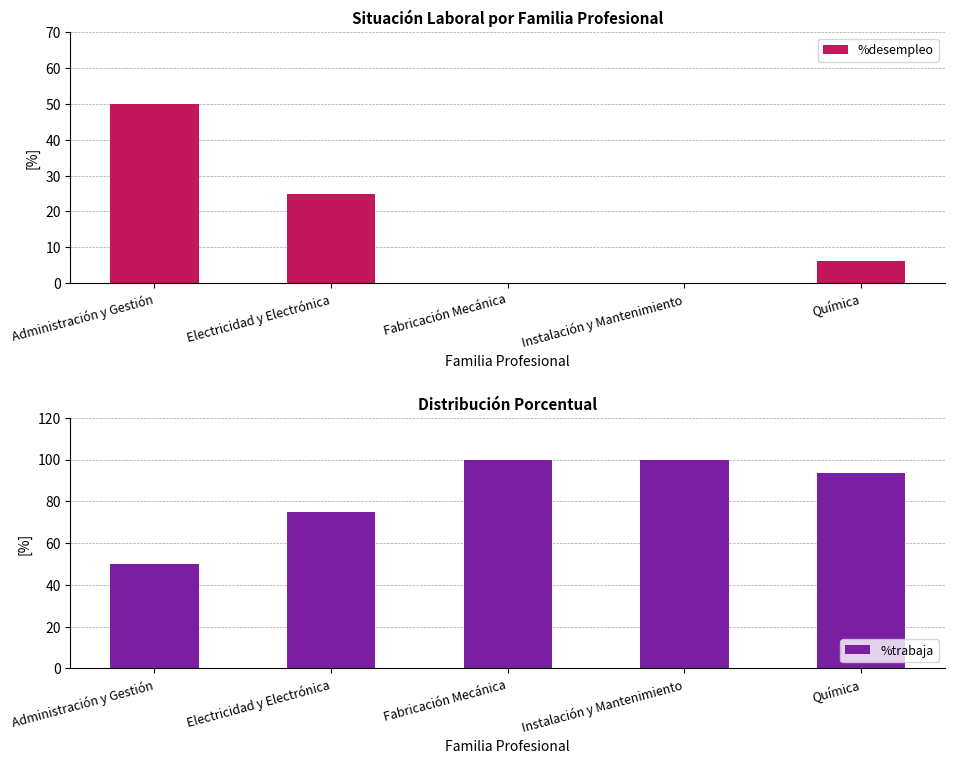

Between Instalación y Mantenimiento and Electricidad y Electrónica, which is larger?

Electricidad y Electrónica